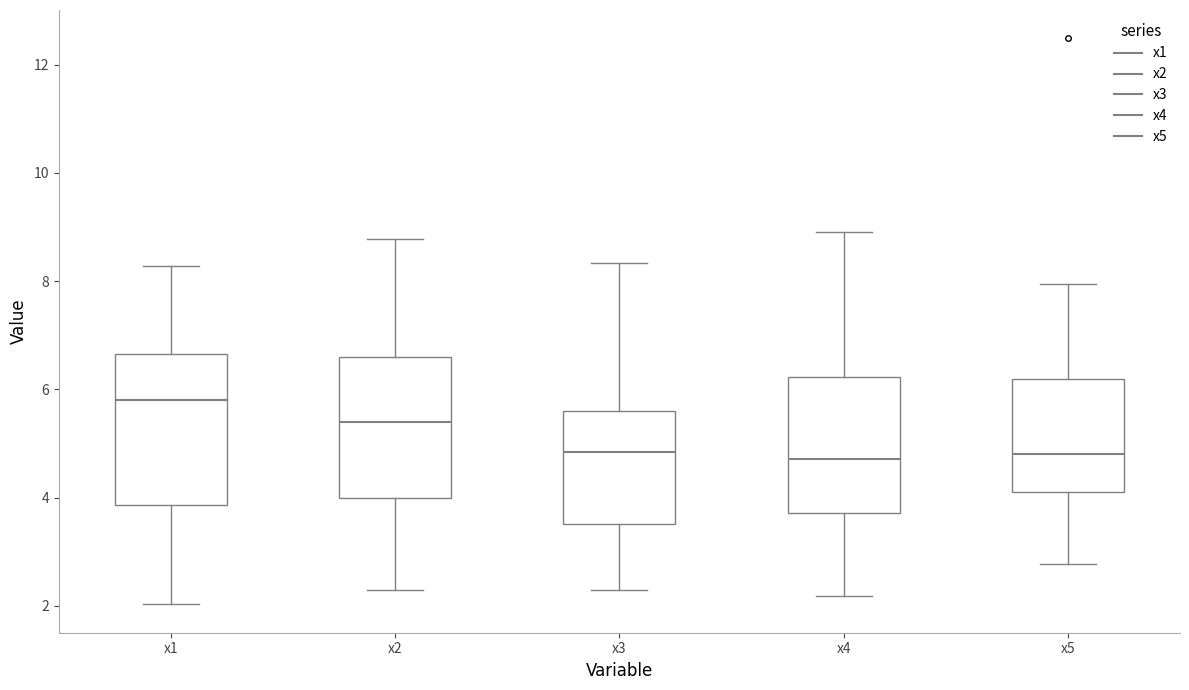

Reading left to right, transcribe this box plot: for each box, give where its median line is, the range the box spans, and where its two whiskers end, as read against the y-axis. The values are not printed on the chart, so give them approximately, as read against the axis.

x1: median 5.8, box 3.8 to 6.6, whiskers 2.0 to 8.2
x2: median 5.4, box 4.0 to 6.6, whiskers 2.2 to 8.8
x3: median 4.8, box 3.6 to 5.6, whiskers 2.4 to 8.4
x4: median 4.8, box 3.8 to 6.2, whiskers 2.2 to 9.0
x5: median 4.8, box 4.0 to 6.2, whiskers 2.8 to 8.0